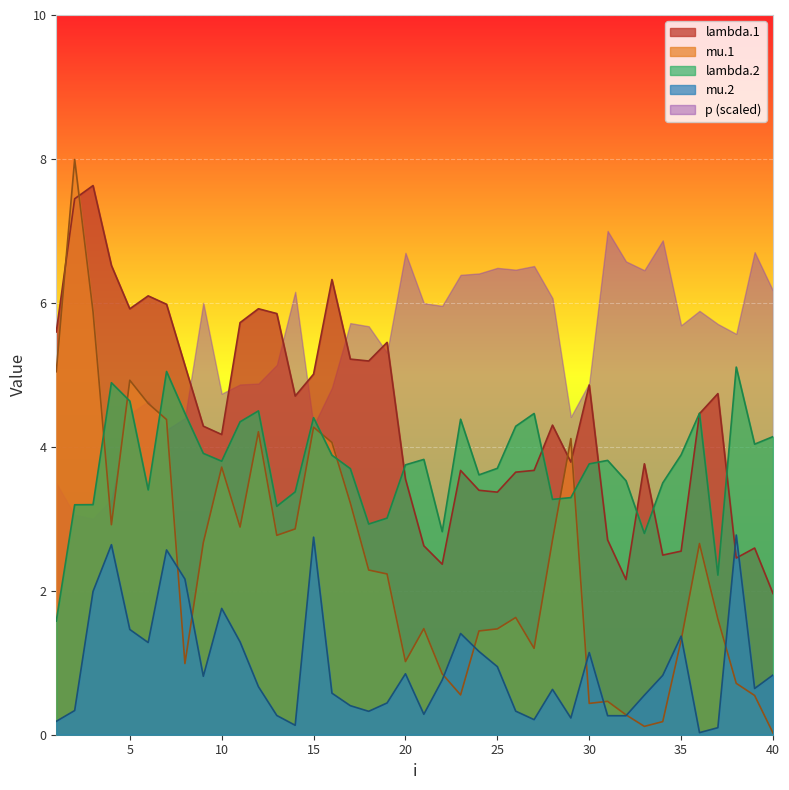

True or false: lambda.2 and mu.2 intersect in this chart.

False